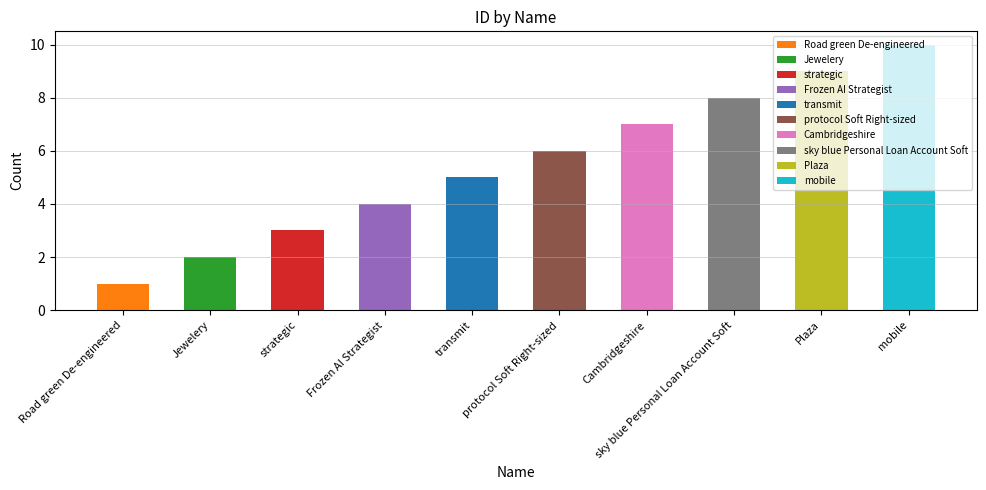

Rank the categories by value from lowest to highest.

Road green De-engineered, Jewelery, strategic, Frozen AI Strategist, transmit, protocol Soft Right-sized, Cambridgeshire, sky blue Personal Loan Account Soft, Plaza, mobile